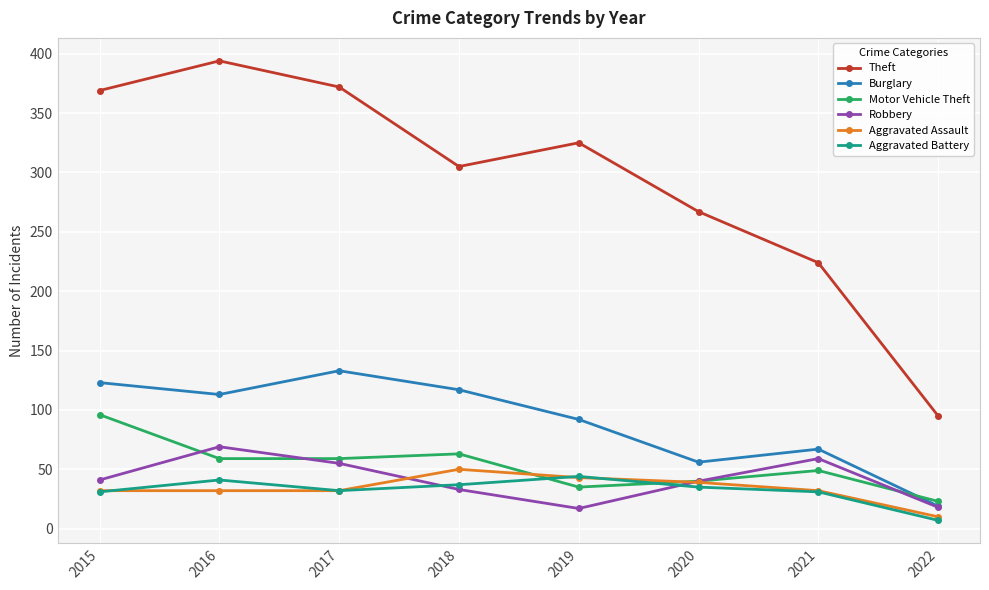

After their last crossing, which series has the higher values: Aggravated Battery or Motor Vehicle Theft?

Motor Vehicle Theft